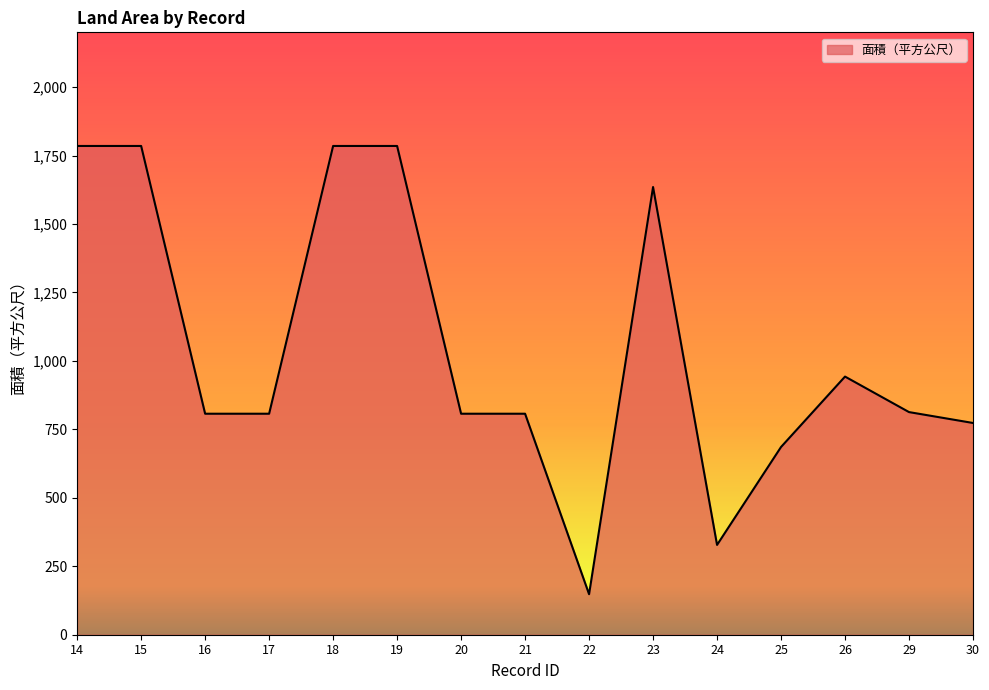

What is the difference between the values at 25 and 17?

121.5